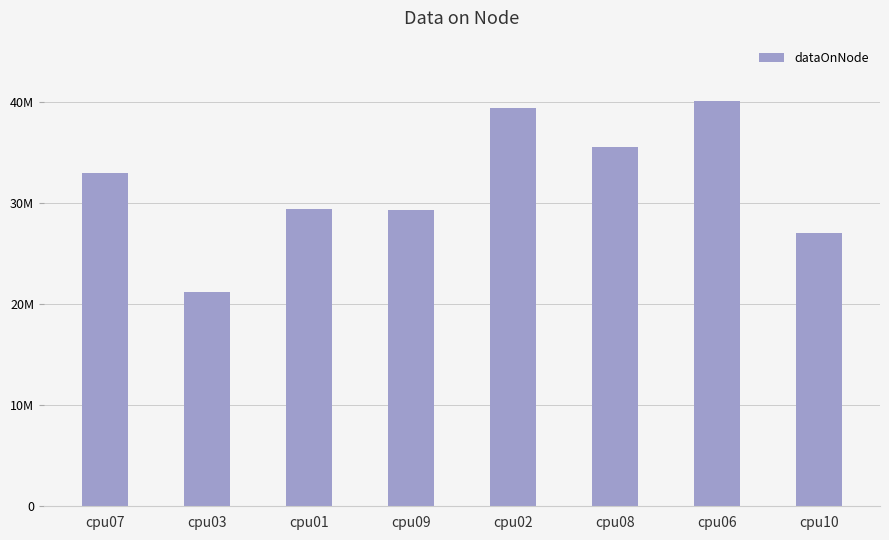

Rank the categories by value from lowest to highest.

cpu03, cpu10, cpu09, cpu01, cpu07, cpu08, cpu02, cpu06